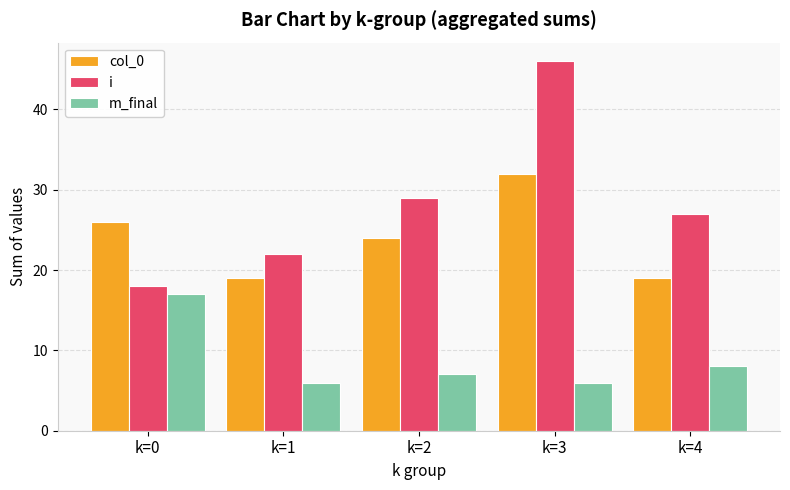

What is the total value across all series at k=3?

84